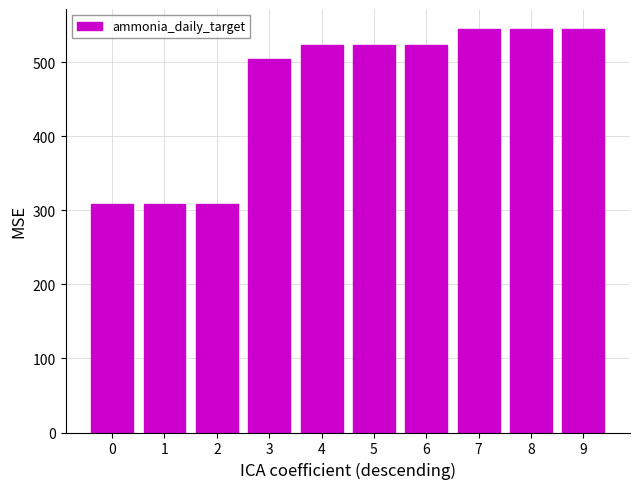

What is the maximum value shown in the chart?

544.3